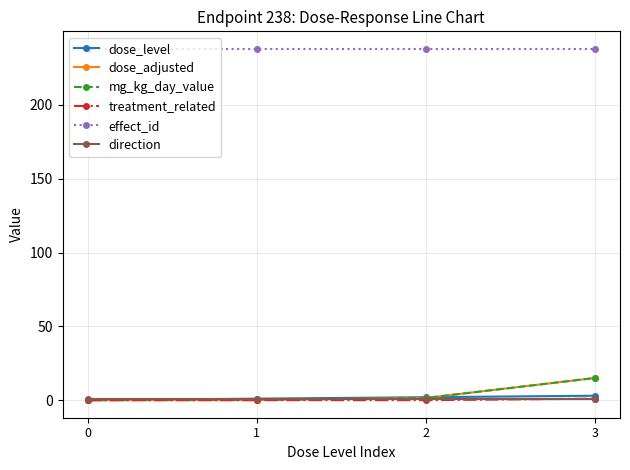

True or false: mg_kg_day_value and effect_id intersect in this chart.

False